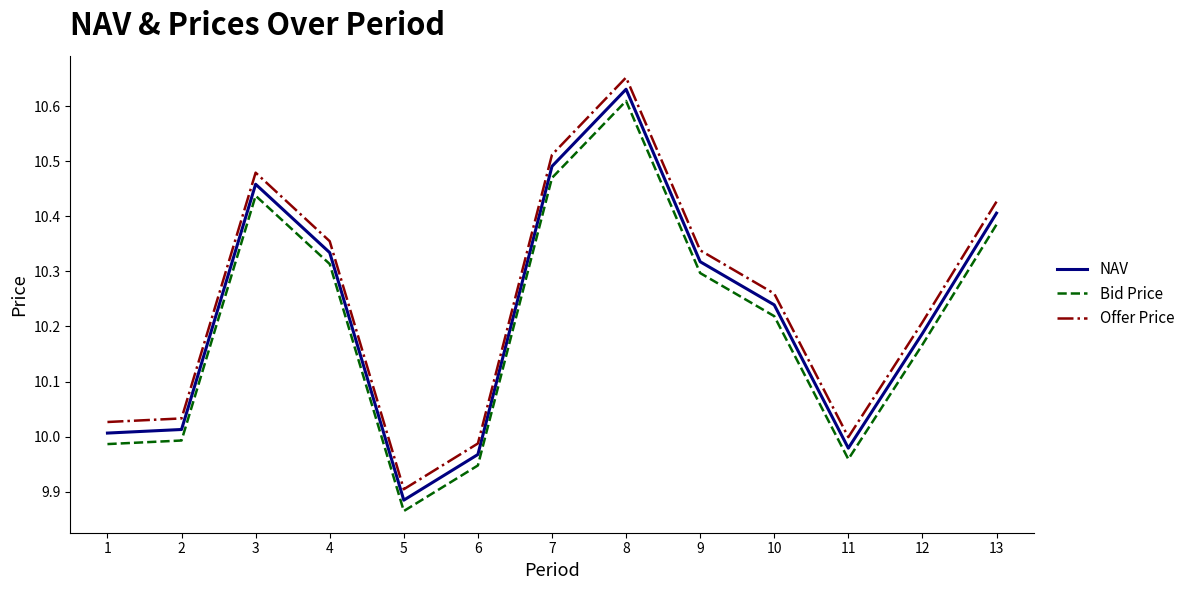

Between 6 and 10, which series saw the biggest shift?

Offer Price